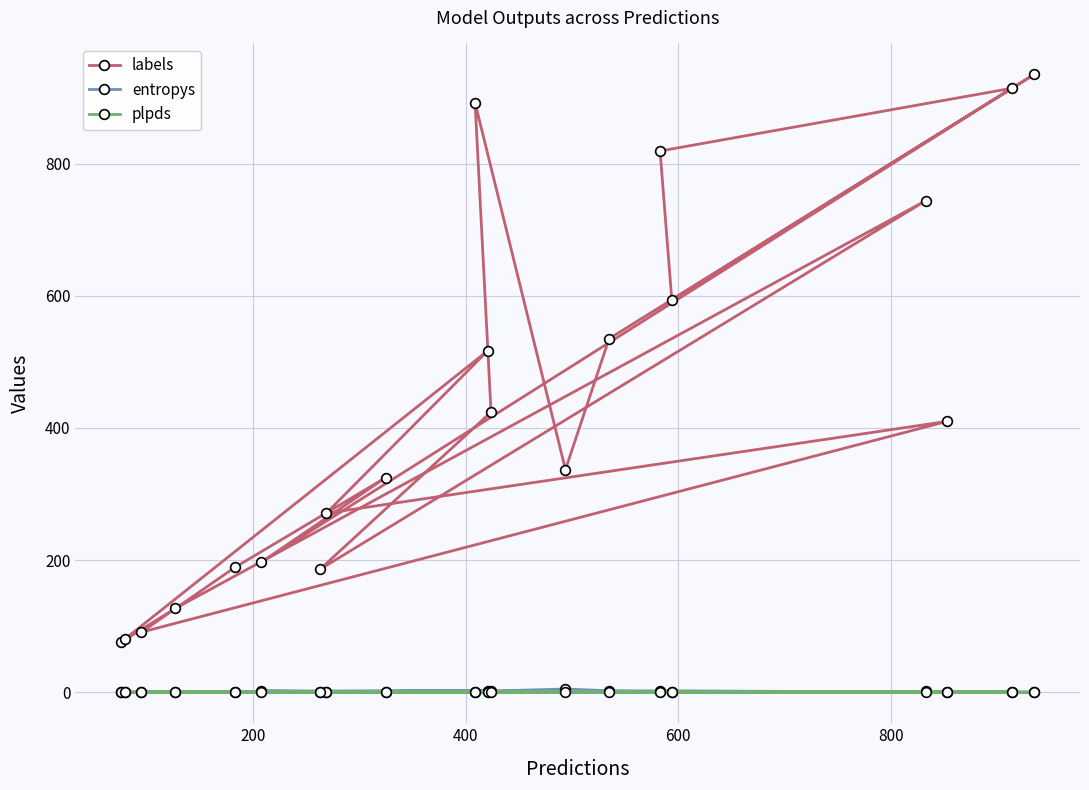

Which series has the largest total across all categories?

labels